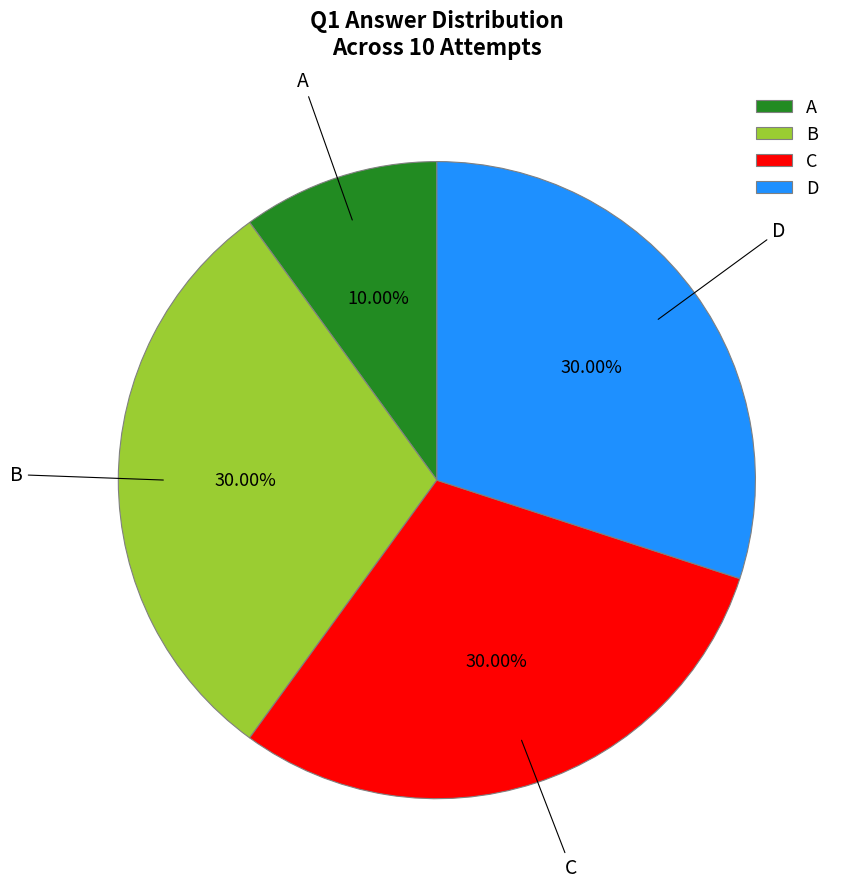

Does any single category account for the majority?

No